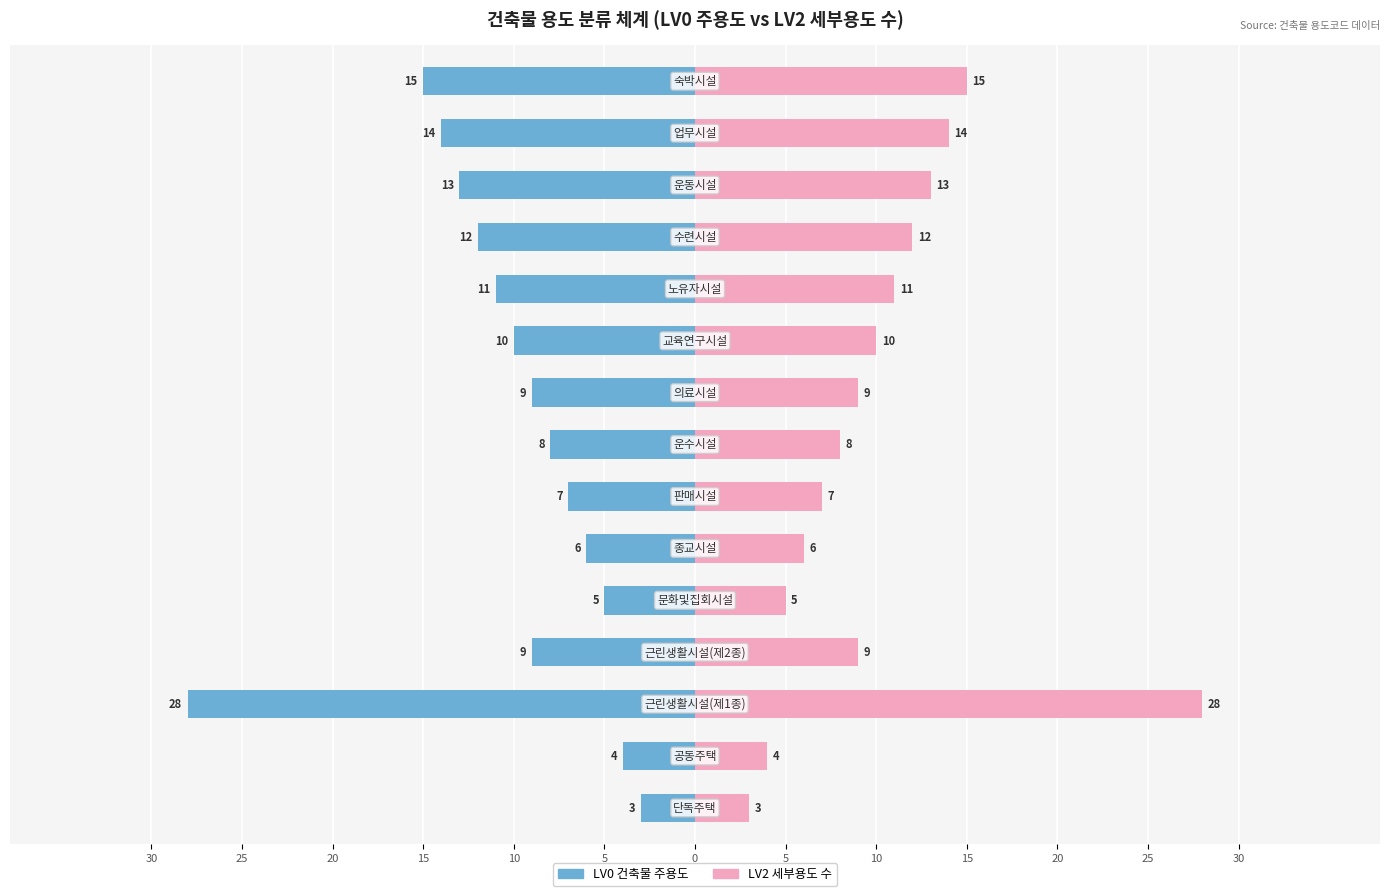

How many data points in LV2 세부용도 수 are less than 9?

6